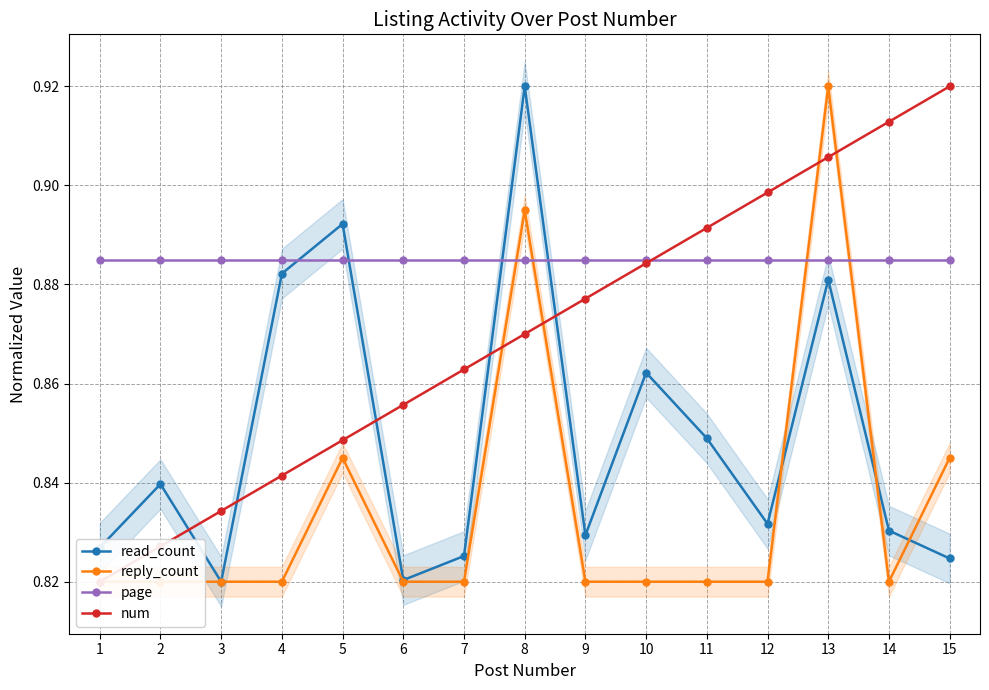

True or false: reply_count has a value of 1.3 at 8.

False